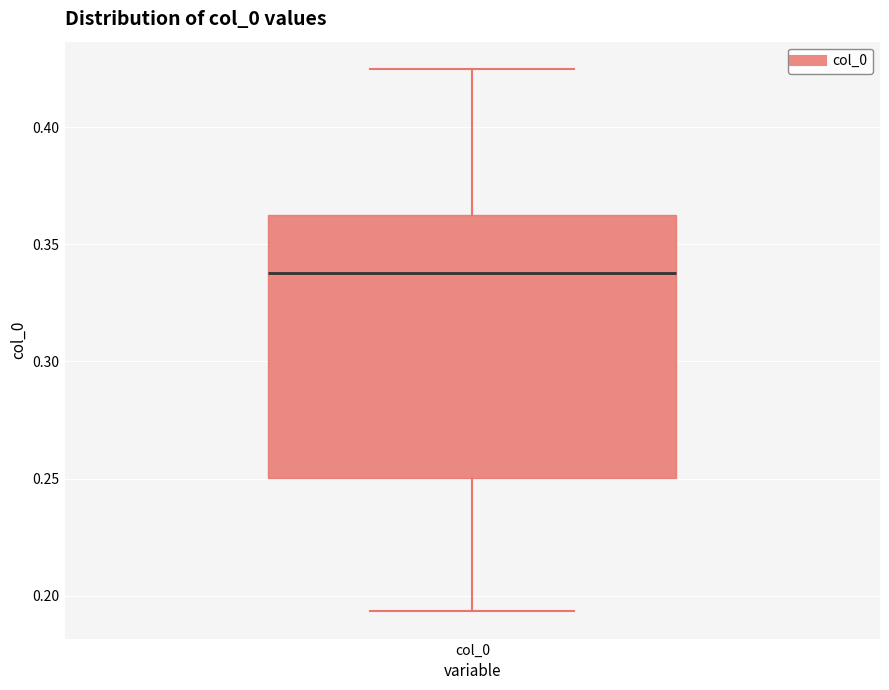

Where is the lower edge of the box for col_0 on the y-axis? The values are not printed on the chart, so give them approximately, as read against the axis.

0.250